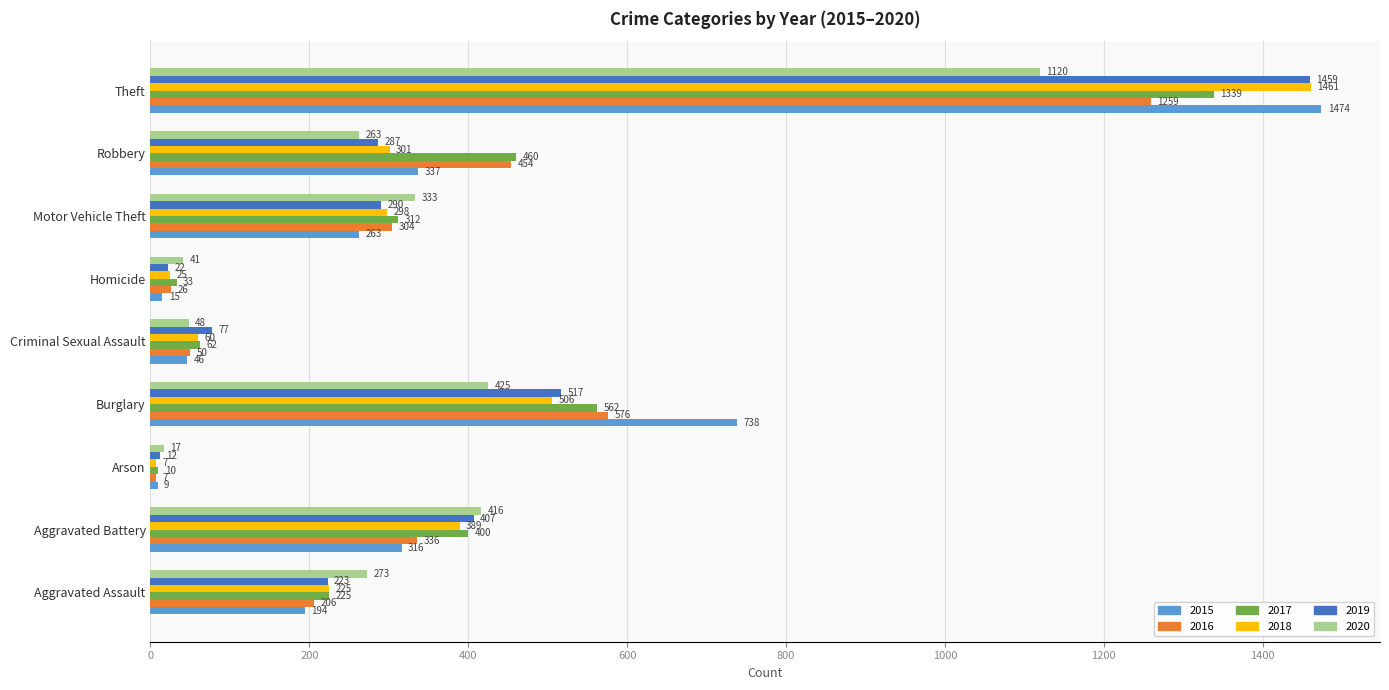

At how many categories does at least one series exceed 760?

1